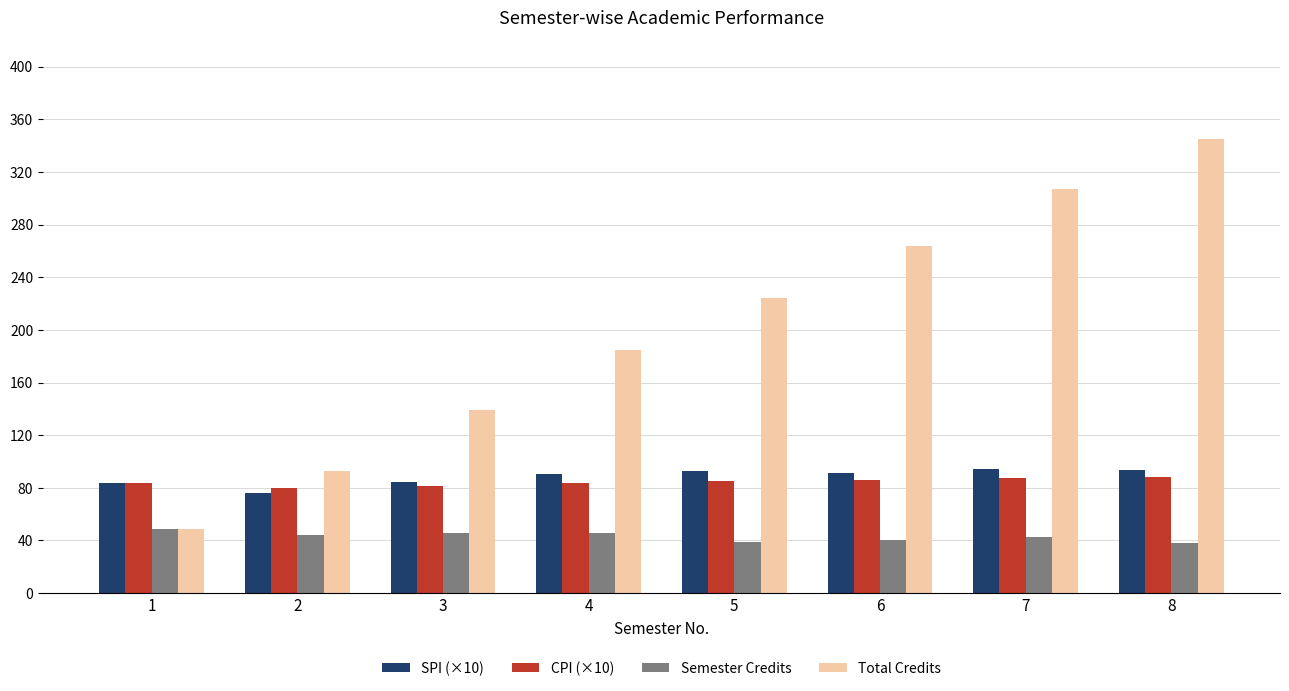

Count the number of categories in the chart.

8